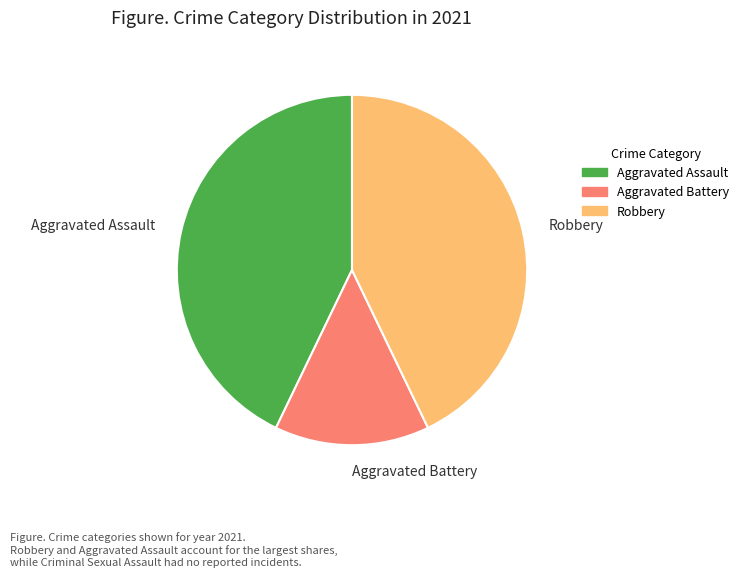

Is there a majority slice in this chart?

No